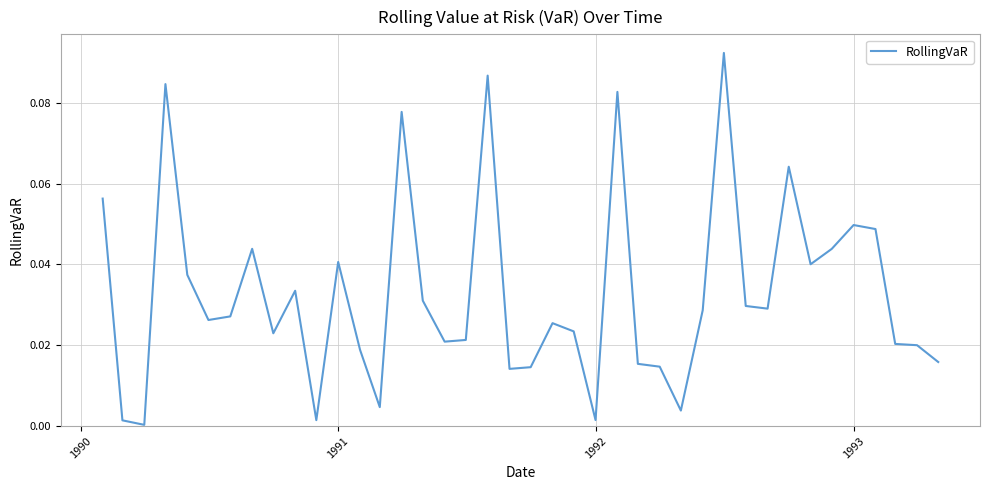

What is the difference between the maximum and second lowest values?

0.1